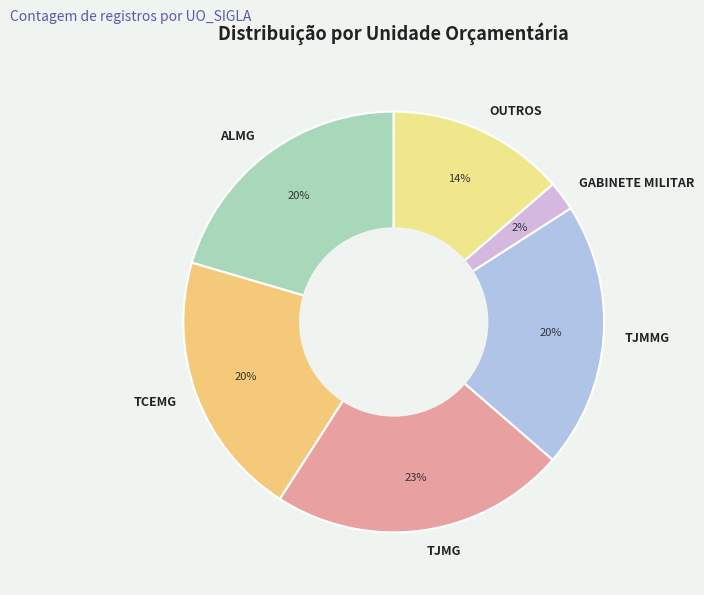

Is there any slice that represents more than half of the pie?

No